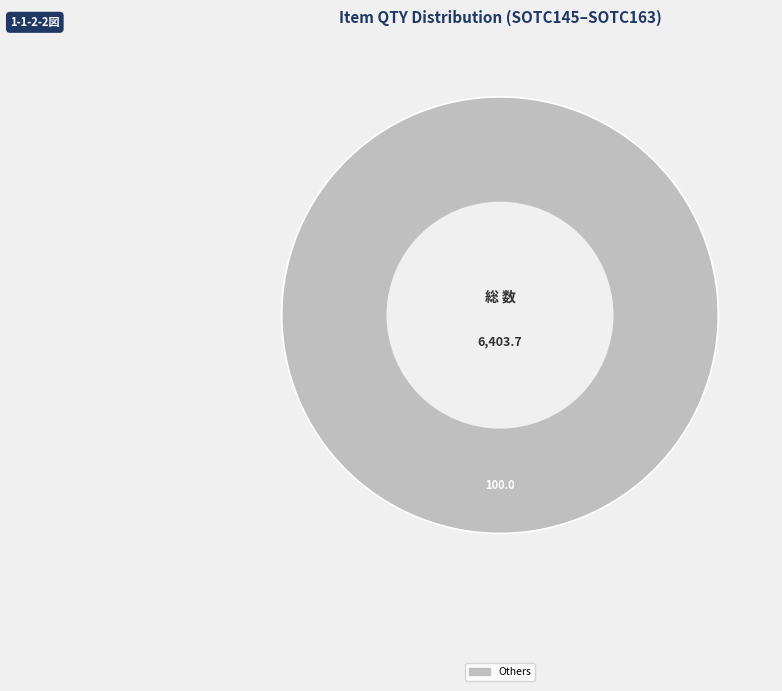

Is there any slice that represents more than half of the pie?

Yes